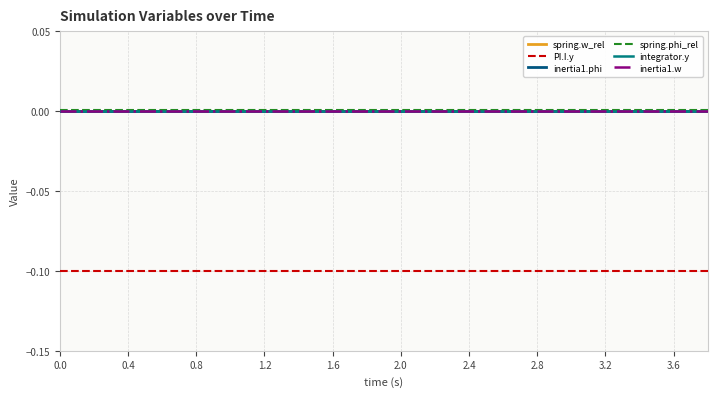

Does the chart have visible grid lines?

Yes